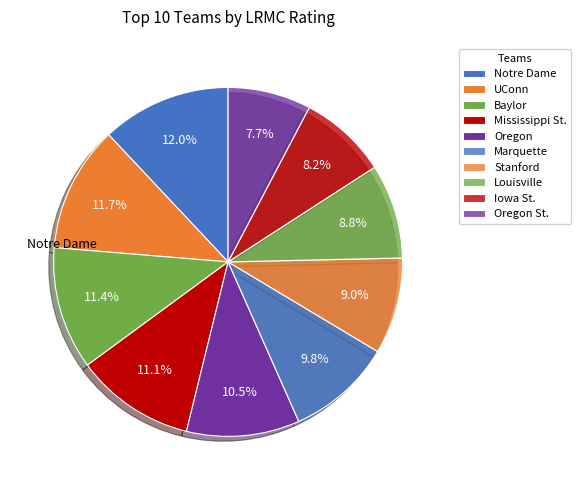

Does any single category account for the majority?

No